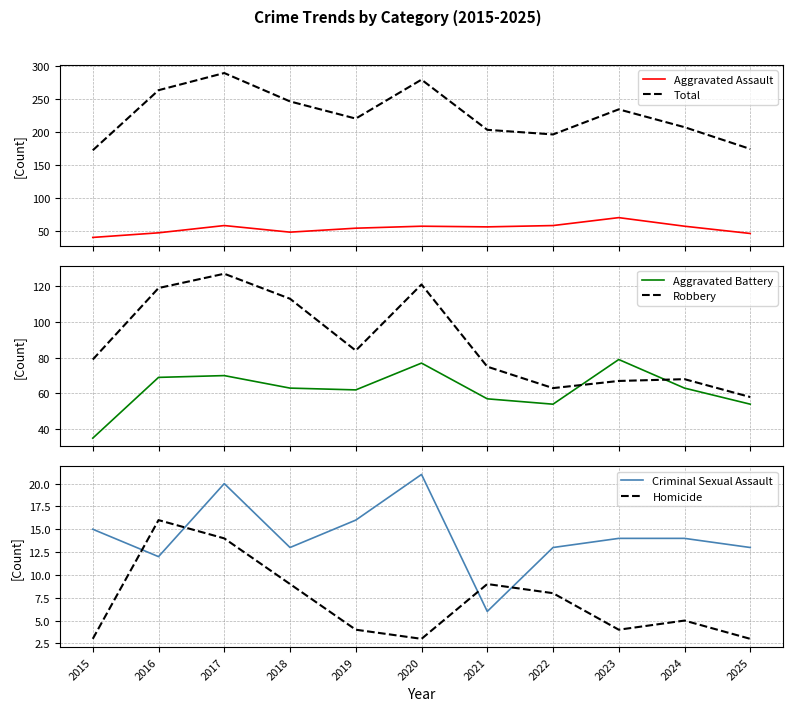

Rank the categories by Aggravated Assault value from highest to lowest.

2023, 2017, 2022, 2020, 2024, 2021, 2019, 2018, 2016, 2025, 2015